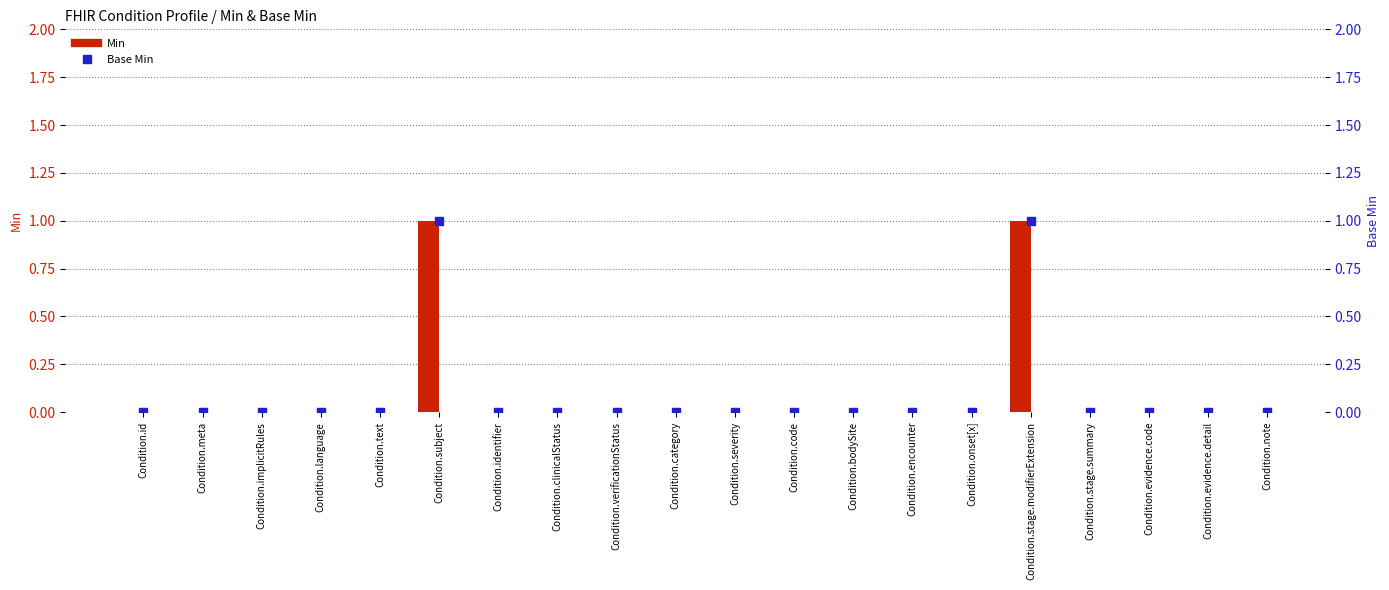

What are all the series names shown in the legend?

Min, Base Min